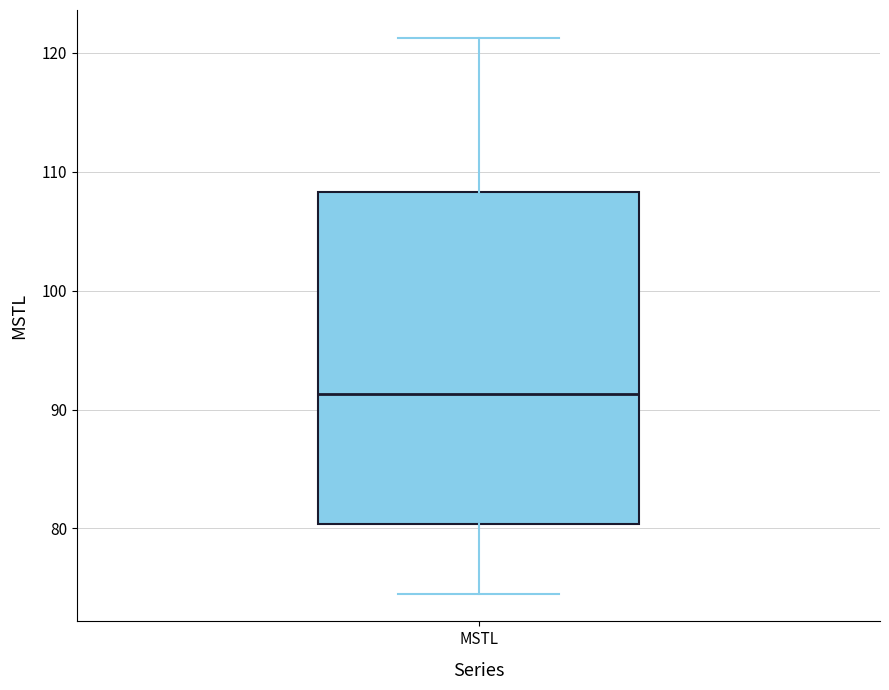

Where does the upper whisker of the box for MSTL end on the y-axis? The values are not printed on the chart, so give them approximately, as read against the axis.

121